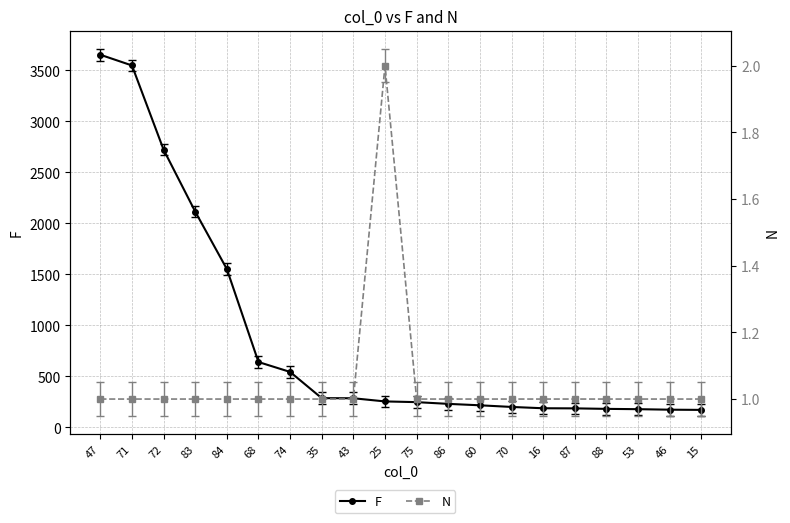

Which has a higher value, 88 or 87?

87